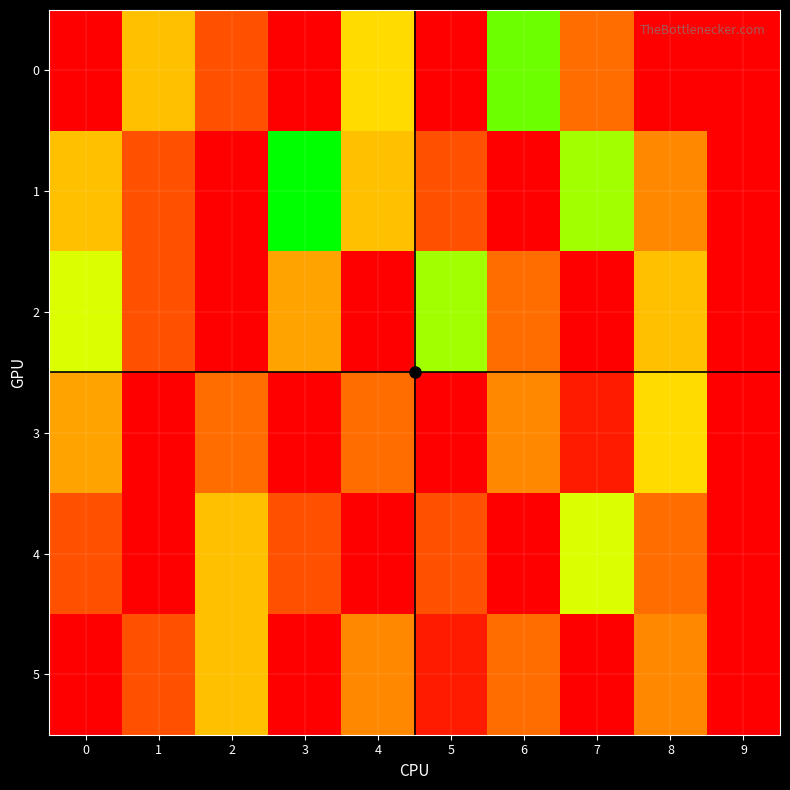

At 3, list the series in order from largest to smallest.

1, 2, 4, 0, 3, 5